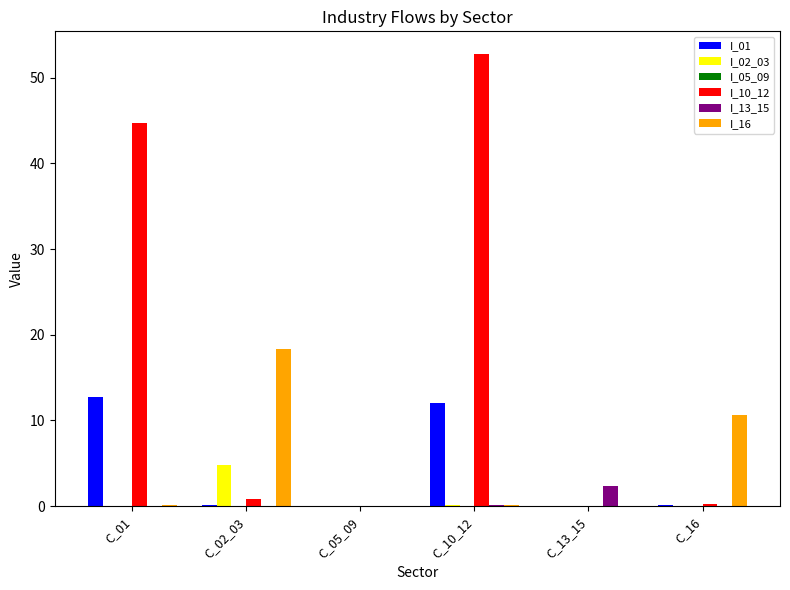

Is it true that I_02_03 equals 0.2 at C_10_12?

True